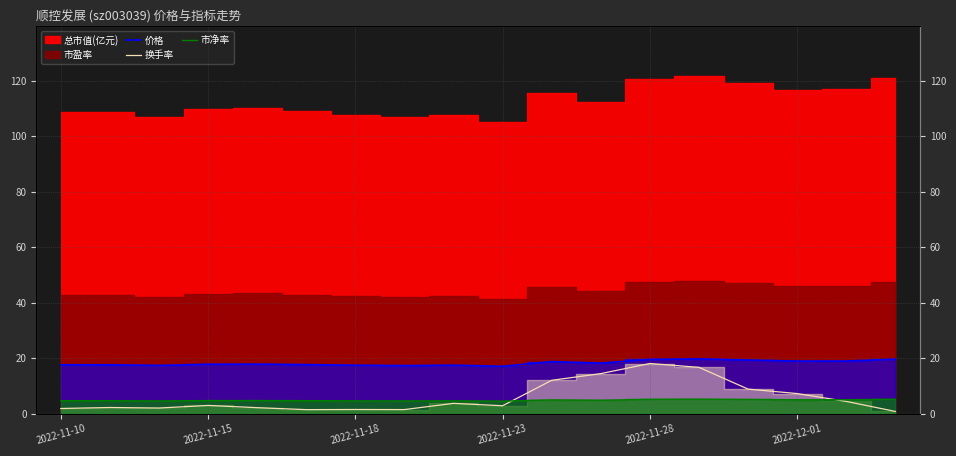

Where do 市净率 and 换手率 first cross each other?

9 and 10